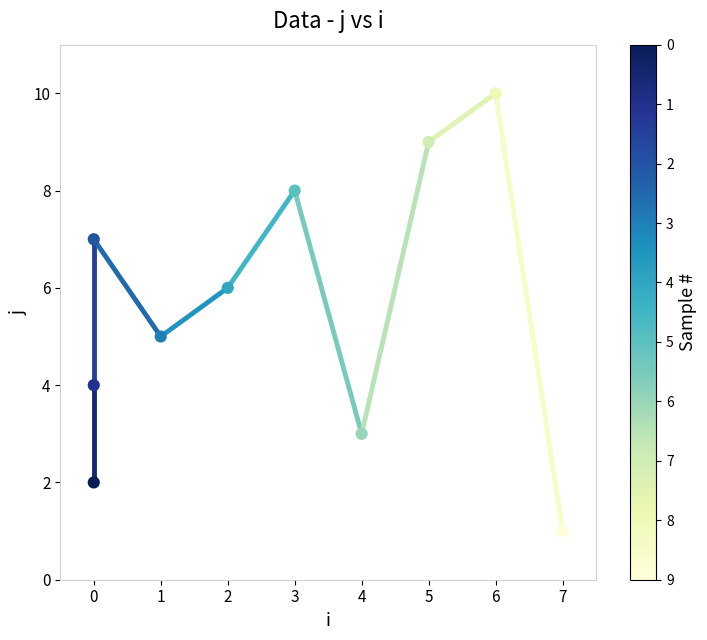

What is the change in value from −1 to 1?

+5